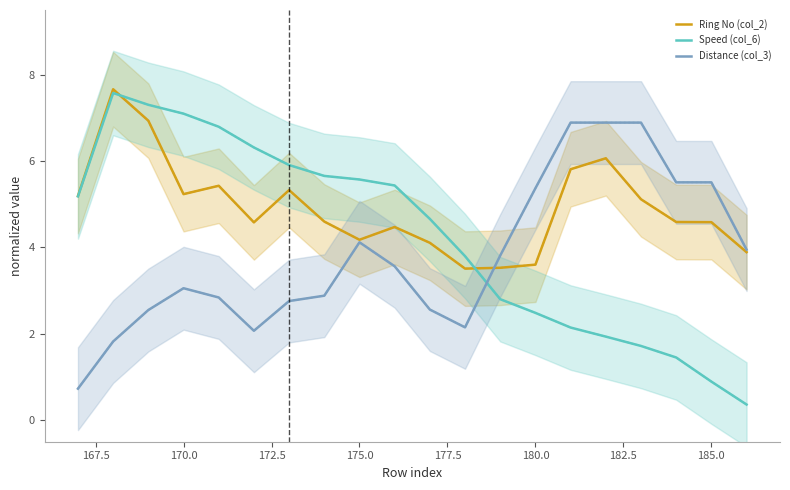

Is the value of Distance (col_3) at 170.0 greater than the value of Speed (col_6) at 180.0?

Yes